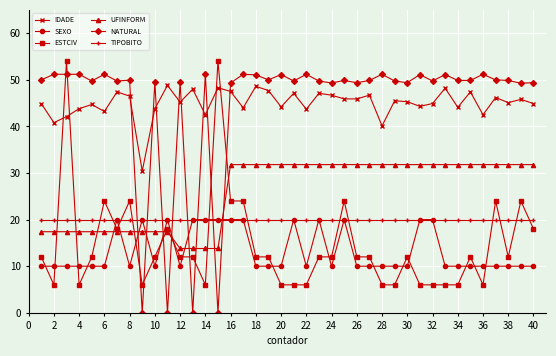

What is the value of the UFINFORM point at the 2nd from the left?

17.4